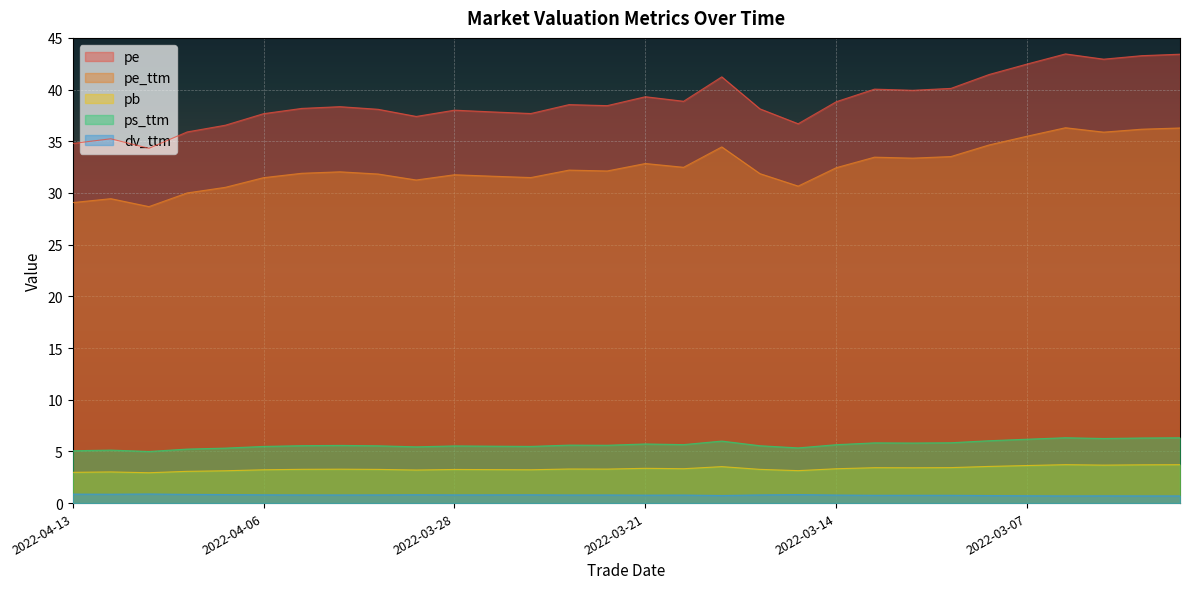

At which category does pe_ttm reach its first local peak?

2022-04-12